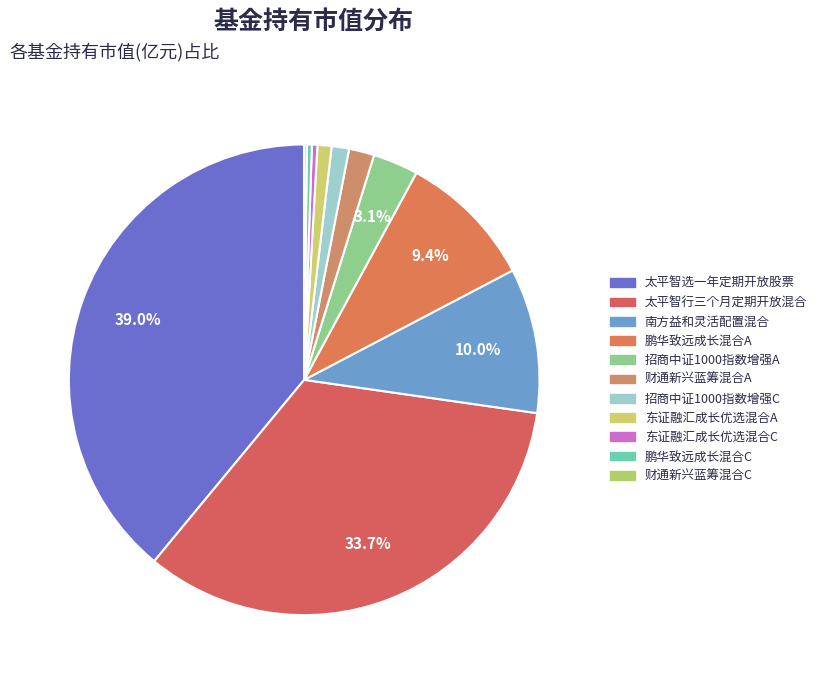

To the nearest percent, what is the difference between the largest and smallest slice percentages?

39%